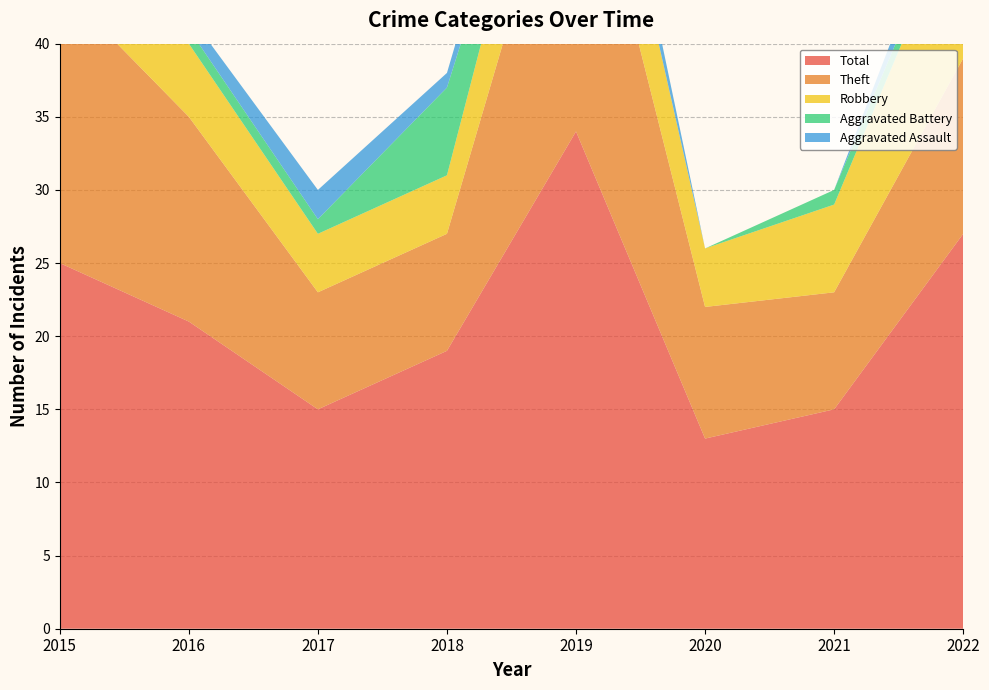

Reading right to left, transcribe all the data shown in this chart.

Aggravated Assault: 2022=2	2021=0	2020=0	2019=3	2018=1	2017=2	2016=1	2015=0
Aggravated Battery: 2022=1	2021=1	2020=0	2019=0	2018=6	2017=1	2016=1	2015=1
Robbery: 2022=11	2021=6	2020=4	2019=8	2018=4	2017=4	2016=5	2015=5
Theft: 2022=12	2021=8	2020=9	2019=23	2018=8	2017=8	2016=14	2015=19
Total: 2022=27	2021=15	2020=13	2019=34	2018=19	2017=15	2016=21	2015=25